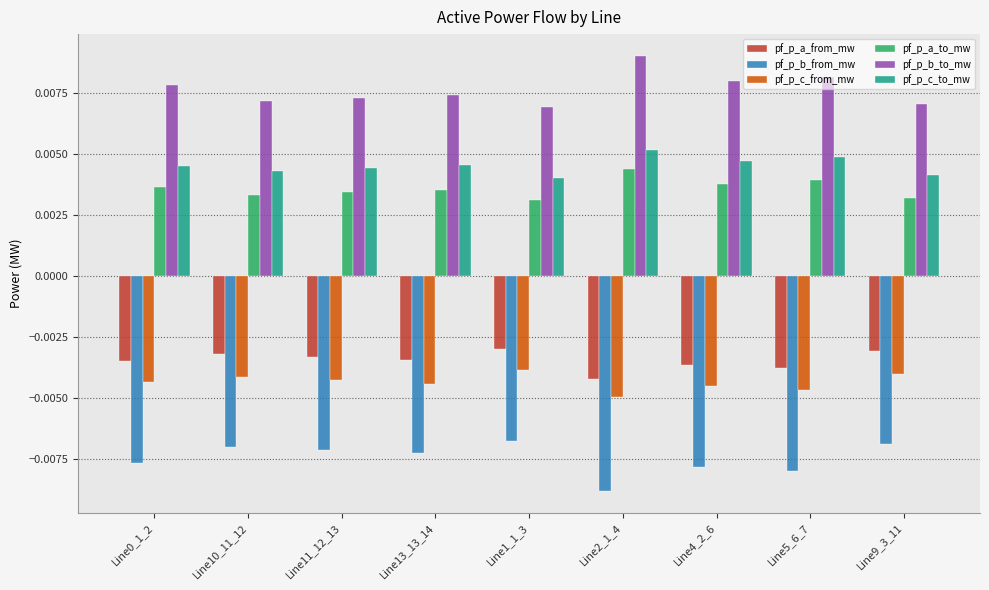

Which series has the largest total across all categories?

pf_p_b_to_mw